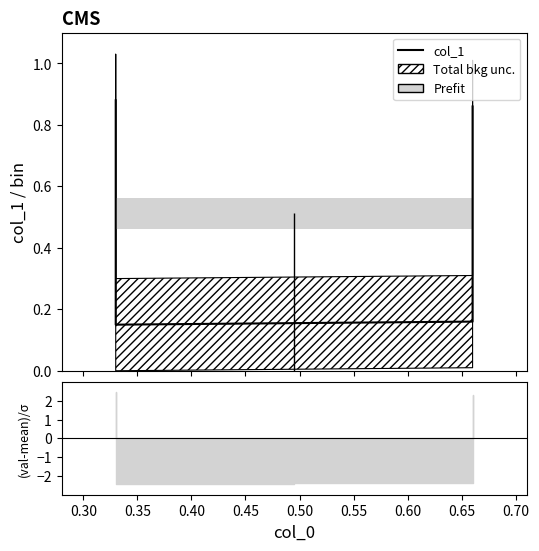

Reading right to left, list all the values displayed in this chart.

0.9	0.2	0.1	0.9